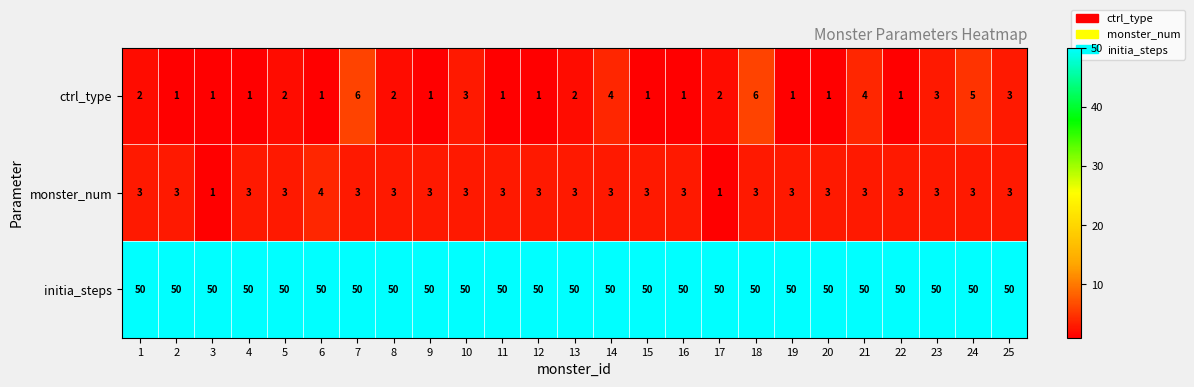

What is the difference between the second highest and minimum values in the ctrl_type series?

5